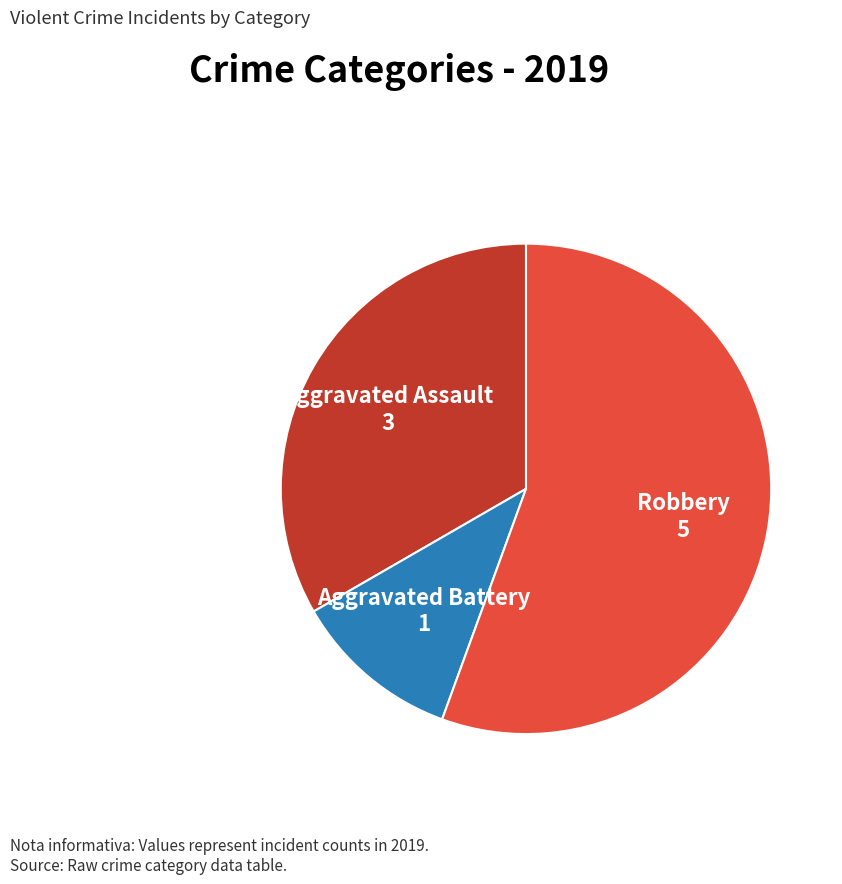

Combined, do Aggravated Battery and Aggravated Assault account for over 50%?

No